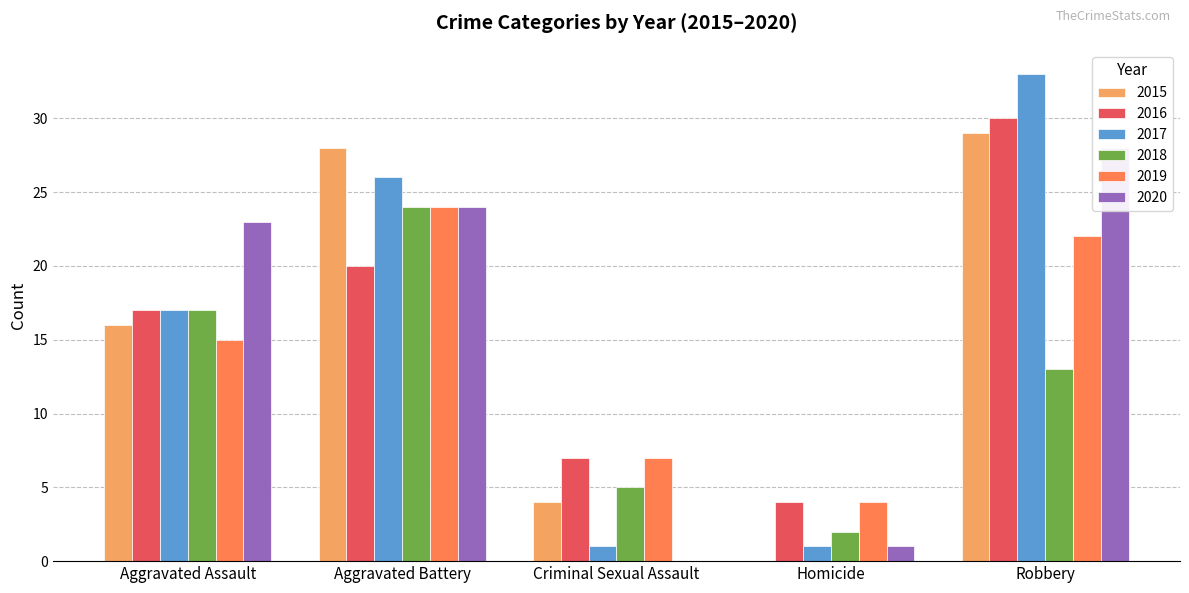

At which category is the sum across all series the highest?

Robbery